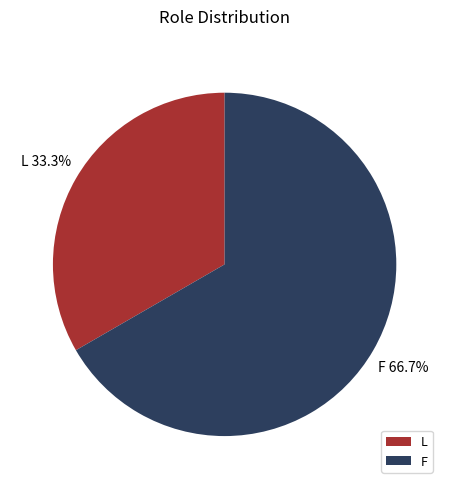

Is it true that F is 74% of the pie?

False